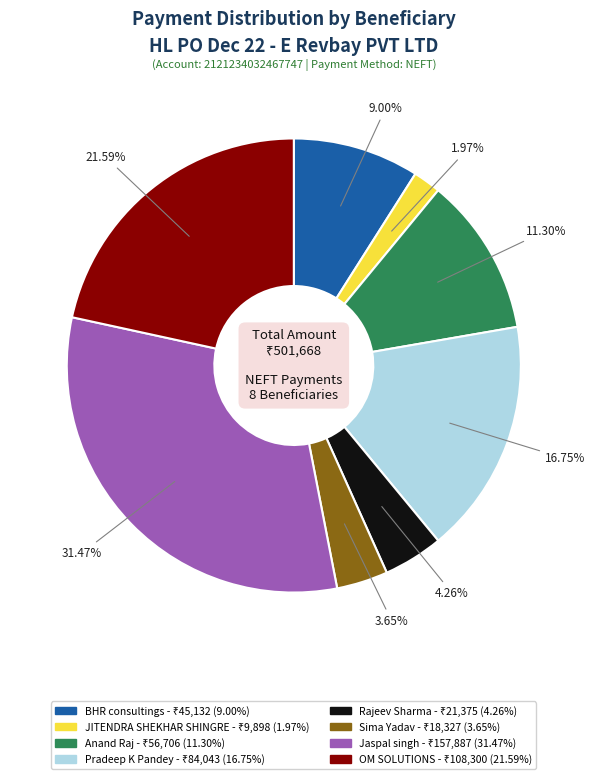

Does Sima Yadav account for over 50% of the chart?

No